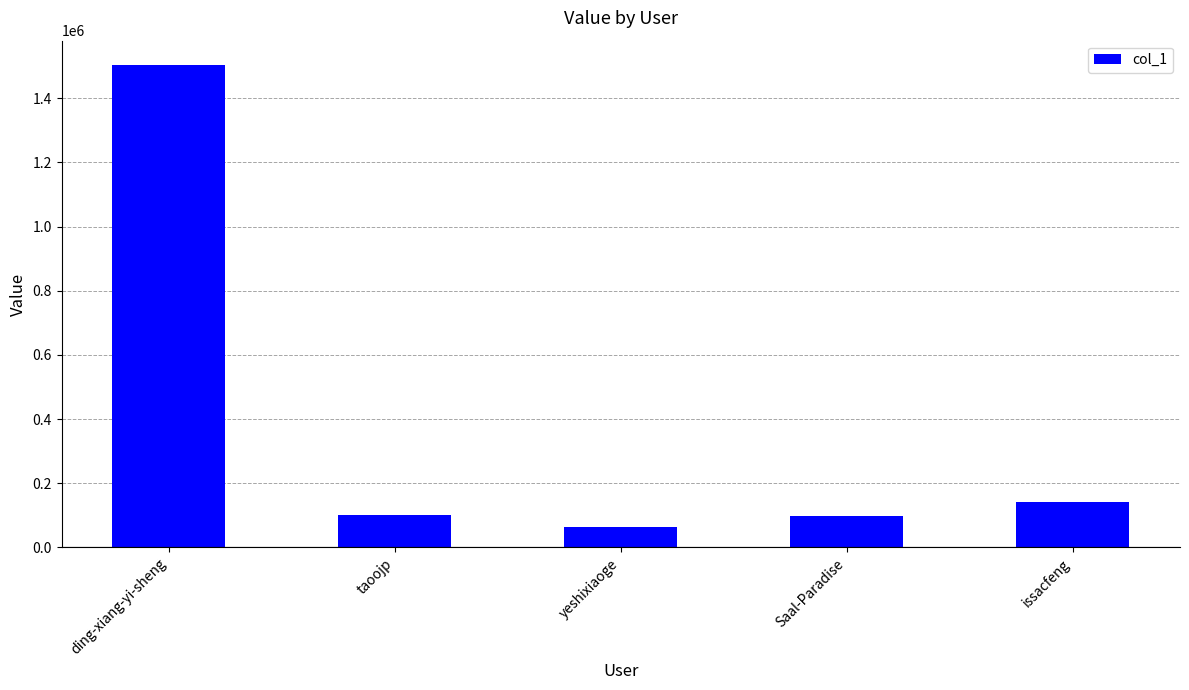

What is the value of the 2nd bar from the left?

100425